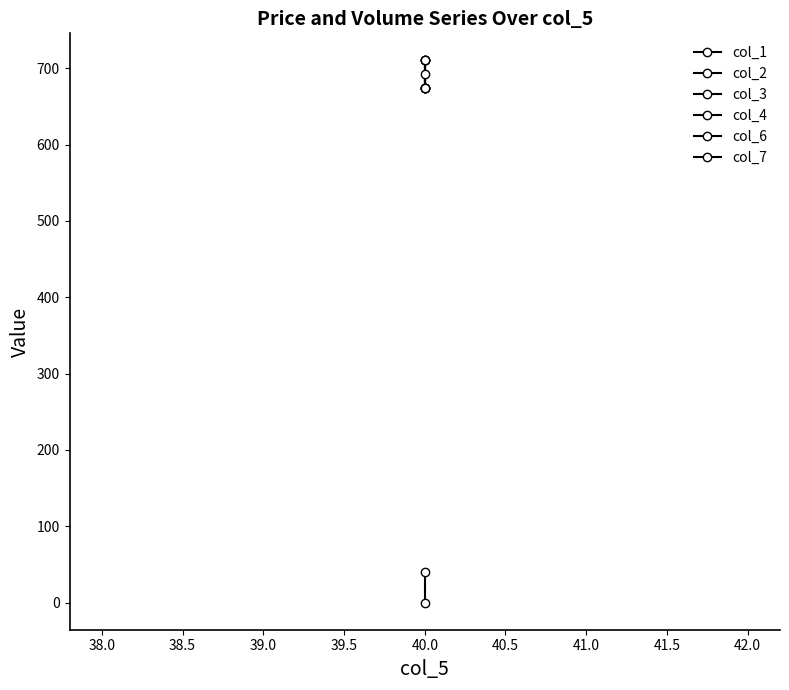

The col_2 series shows 180.6 at 40.0. True or false?

False